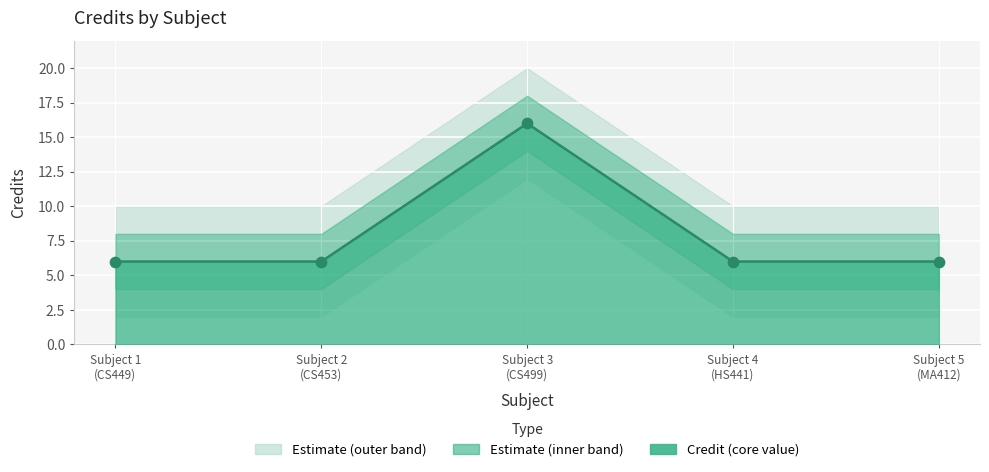

Between Subject 2 (CS453) and Subject 1 (CS449), which is larger?

Subject 2 (CS453)